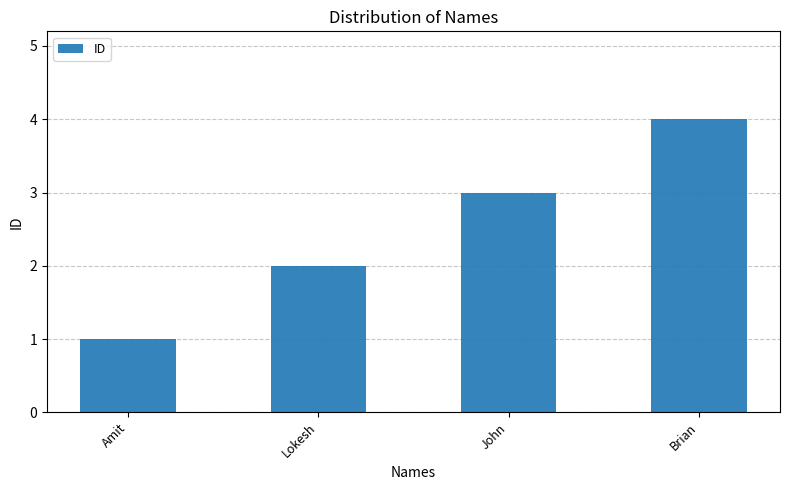

Rank the categories by value from lowest to highest.

Amit, Lokesh, John, Brian